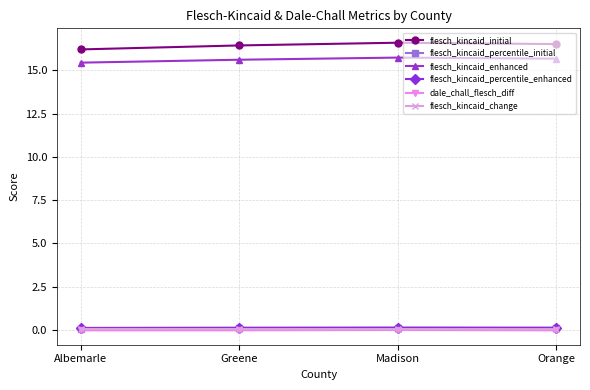

True or false: flesch_kincaid_change and flesch_kincaid_enhanced cross at least once.

False